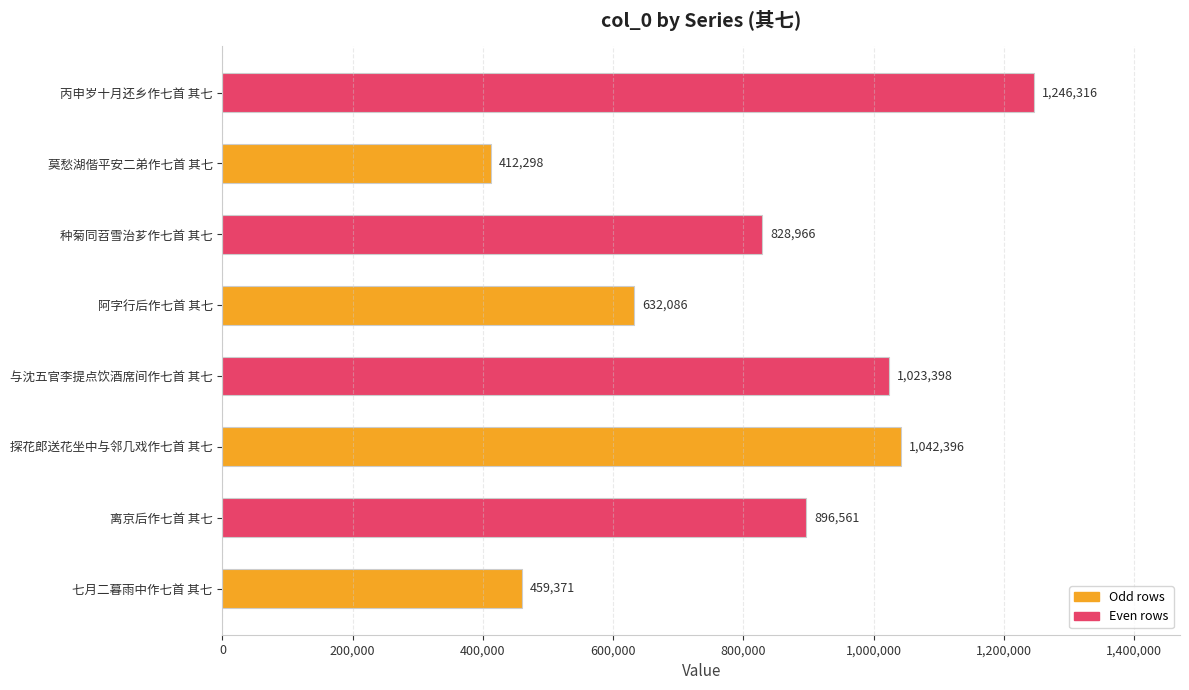

Between 种菊同苕雪治芗作七首 其七 and 离京后作七首 其七, which is larger?

离京后作七首 其七